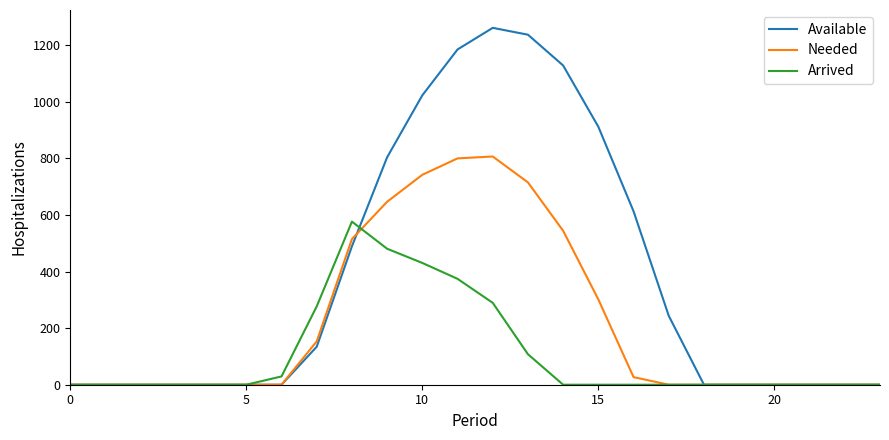

List the series in order of their overall mean, lowest first.

Arrived, Needed, Available